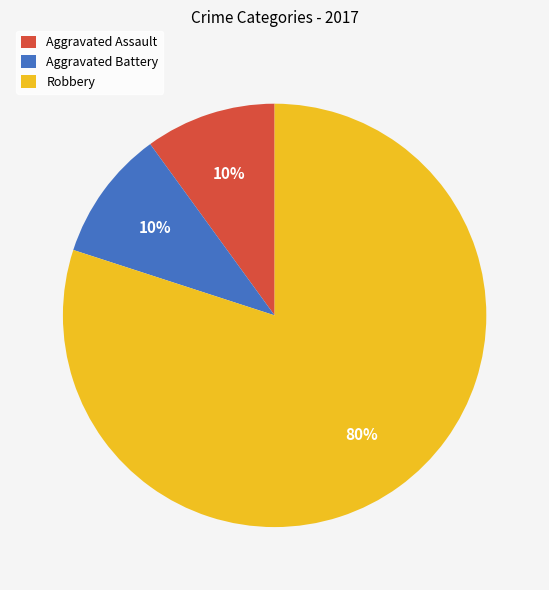

Between Robbery and Aggravated Battery, which is larger?

Robbery